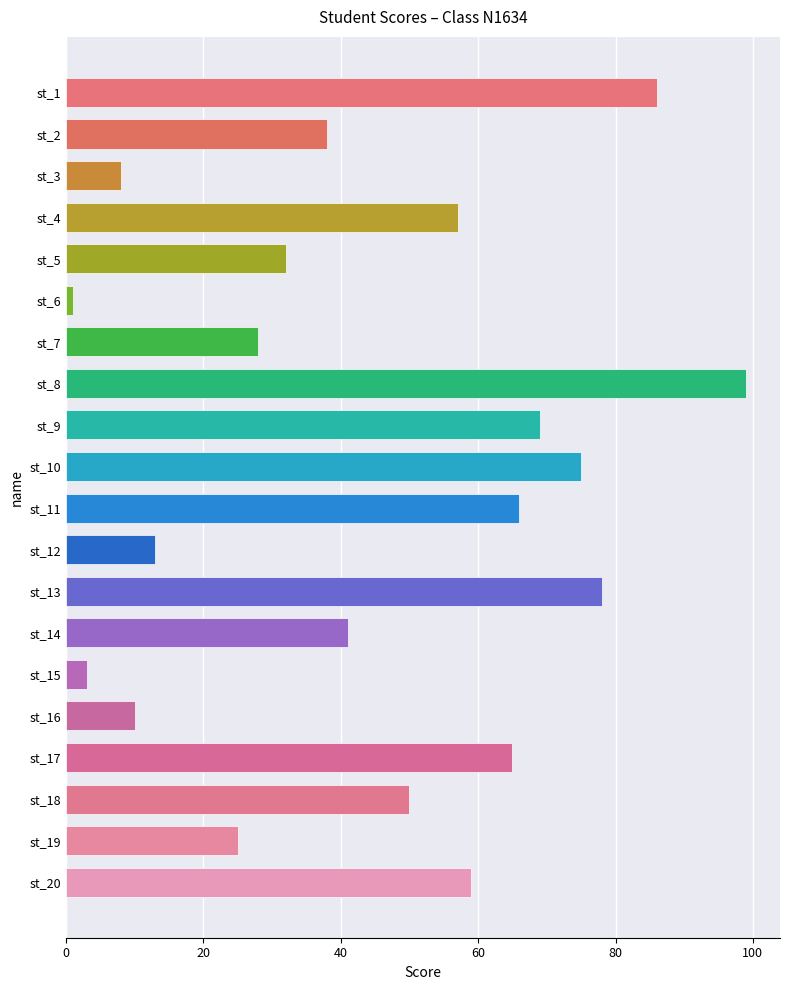

Reading bottom to top, extract all data points from this chart.

st_20=59	st_19=25	st_18=50	st_17=65	st_16=10	st_15=3	st_14=41	st_13=78	st_12=13	st_11=66	st_10=75	st_9=69	st_8=99	st_7=28	st_6=1	st_5=32	st_4=57	st_3=8	st_2=38	st_1=86